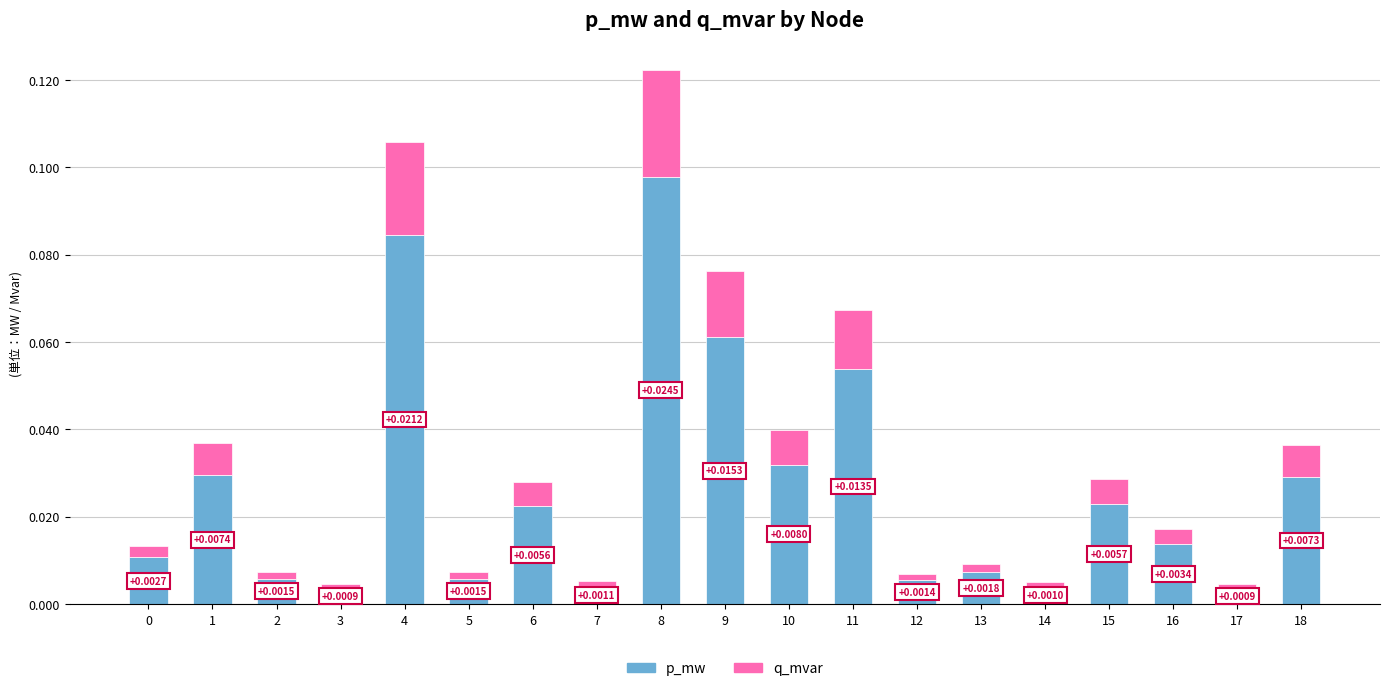

What is the sum of all p_mw values?

0.5